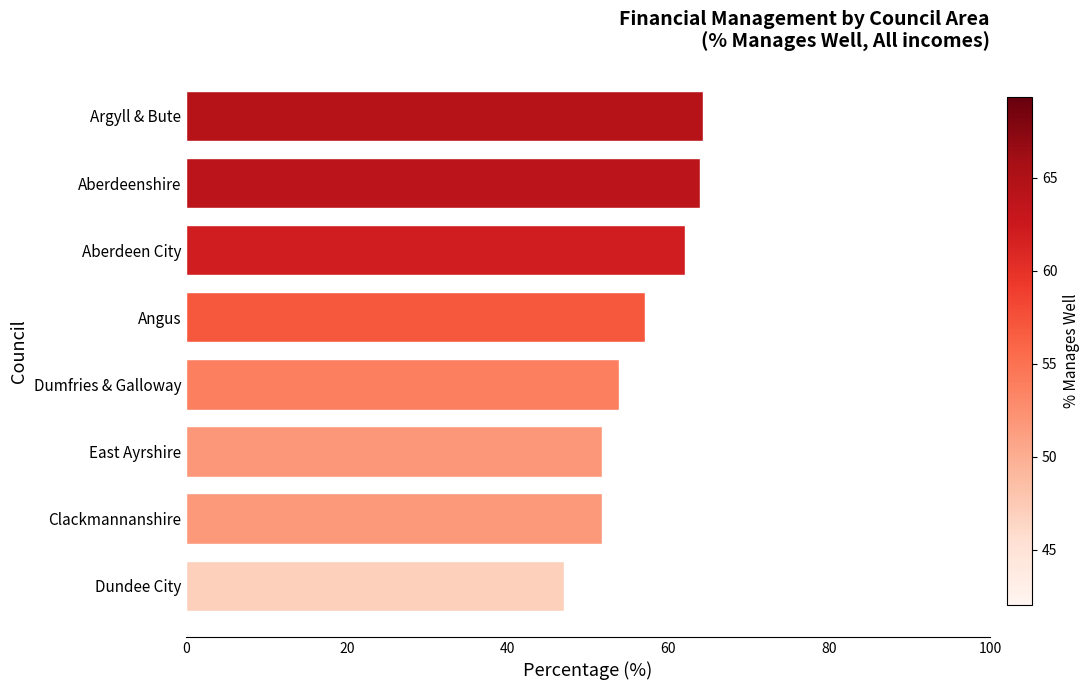

What is the change in value from Dundee City to Aberdeenshire?

+16.9